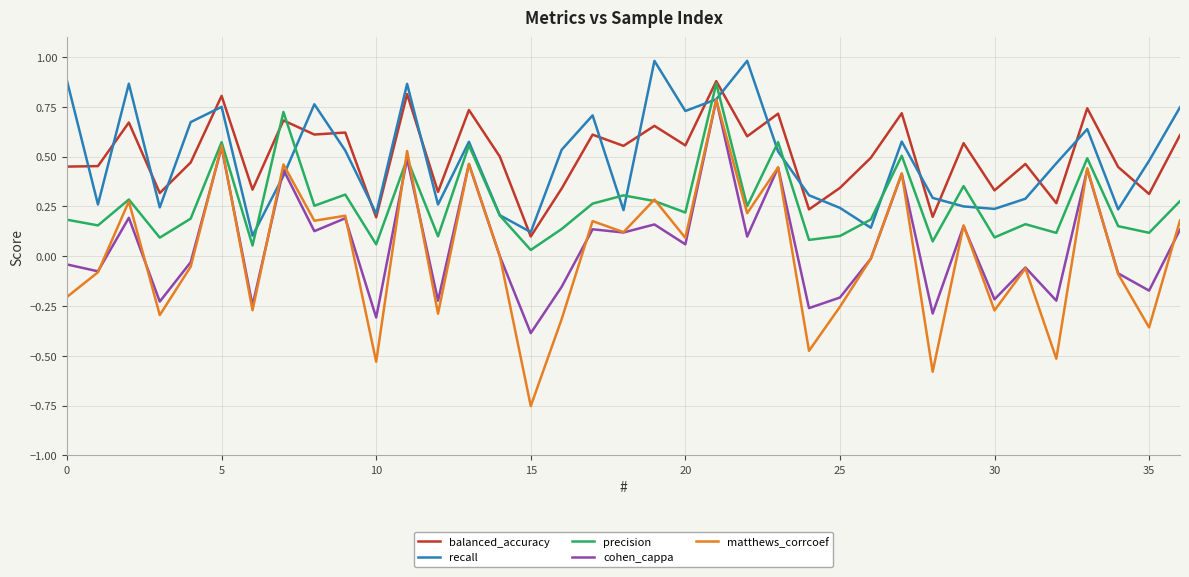

True or false: balanced_accuracy and matthews_corrcoef intersect in this chart.

False